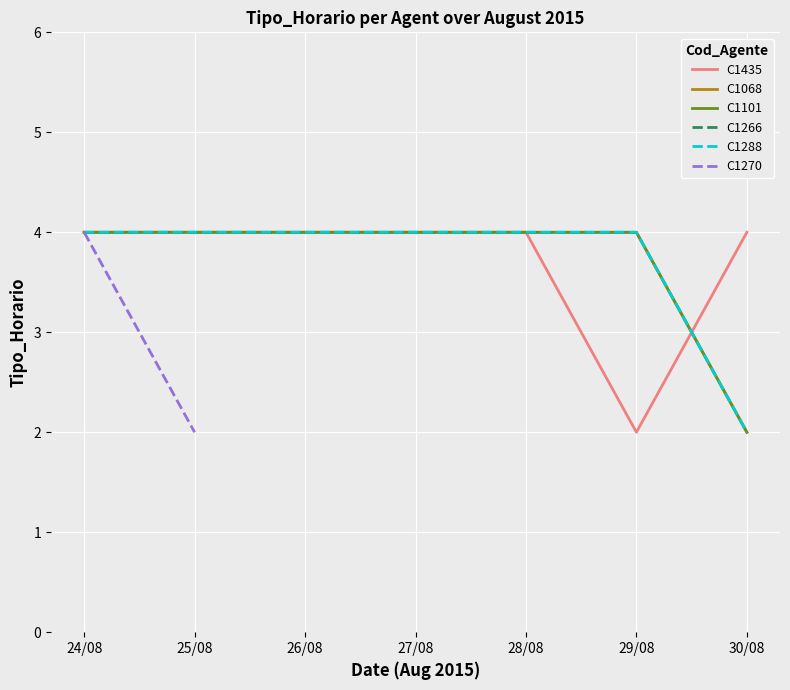

Which series has the largest range (max minus min)?

C1435